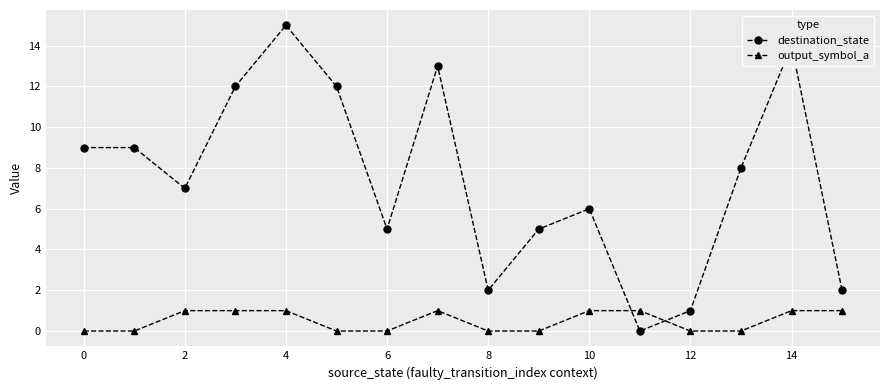

Which series has the largest range (max minus min)?

destination_state